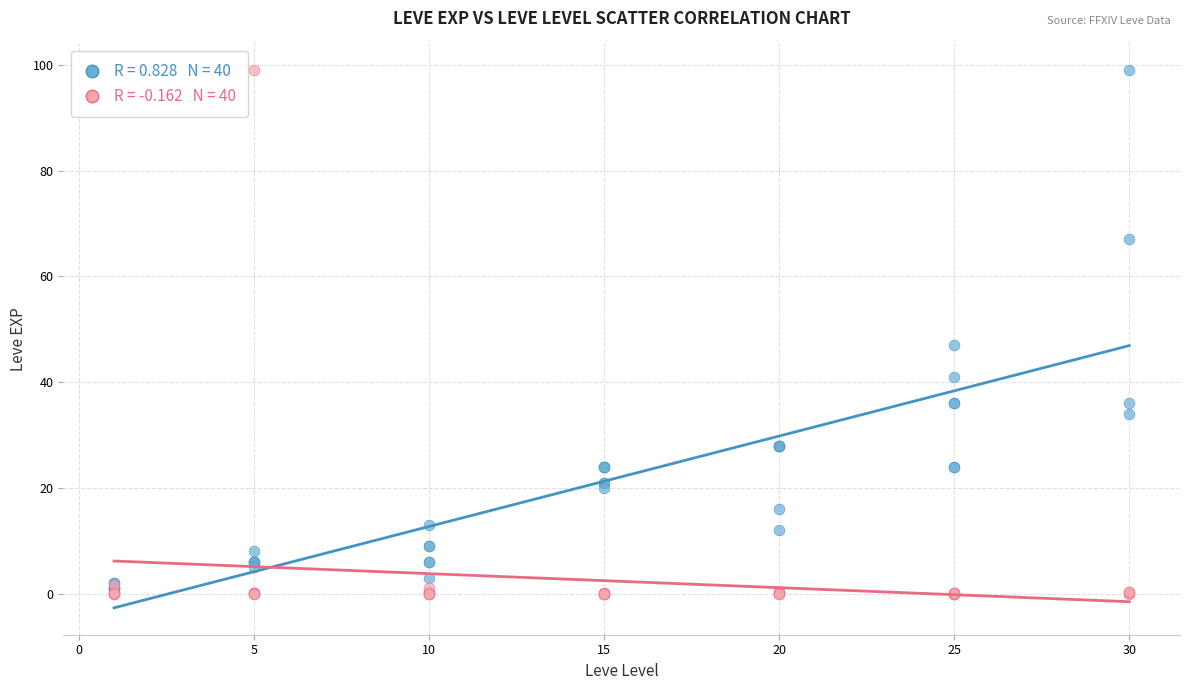

Across all series, what Y value is closest to 49?

47.0